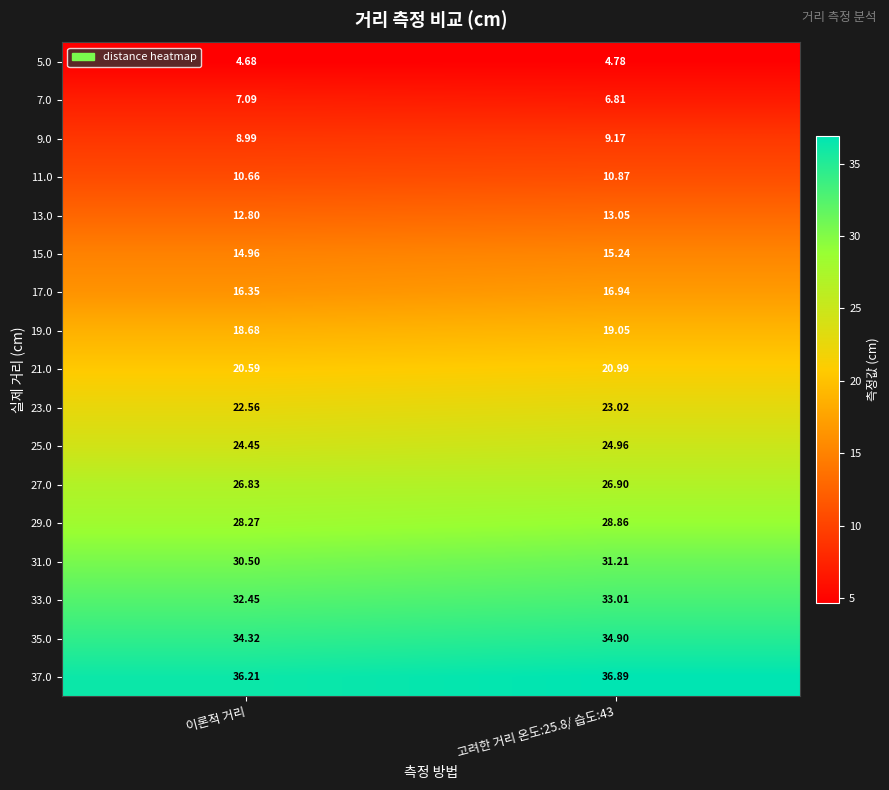

Is the value of 21.0 at 고려한 거리 온도:25.8/ 습도:43 greater than the value of 37.0 at 고려한 거리 온도:25.8/ 습도:43?

No